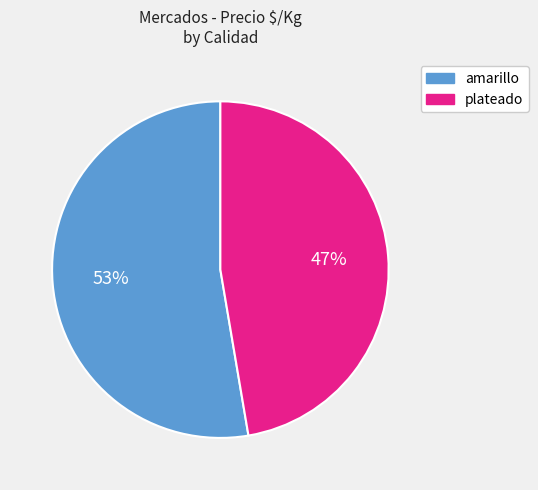

Does plateado represent more than half of the total?

No